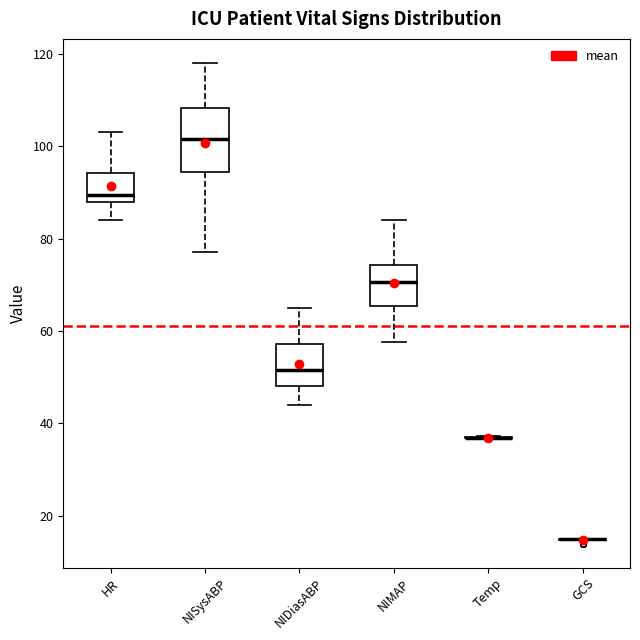

Which box is the tallest, from its lower edge to its upper edge?

NISysABP